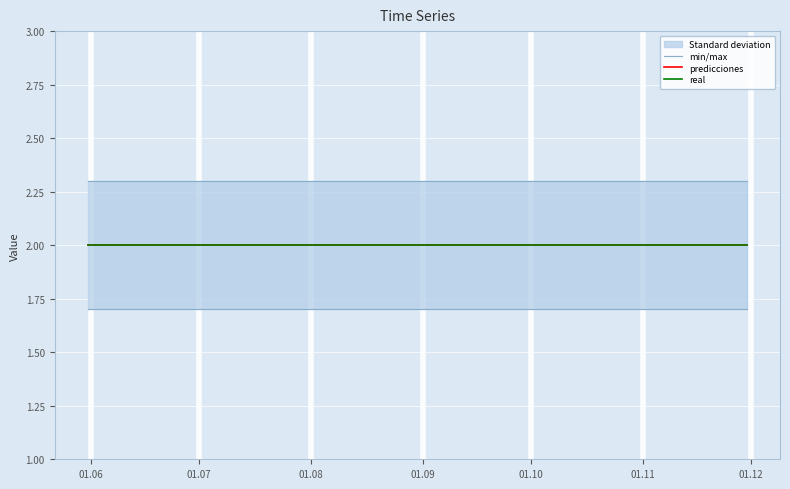

What is the average value of the real series?

2.0